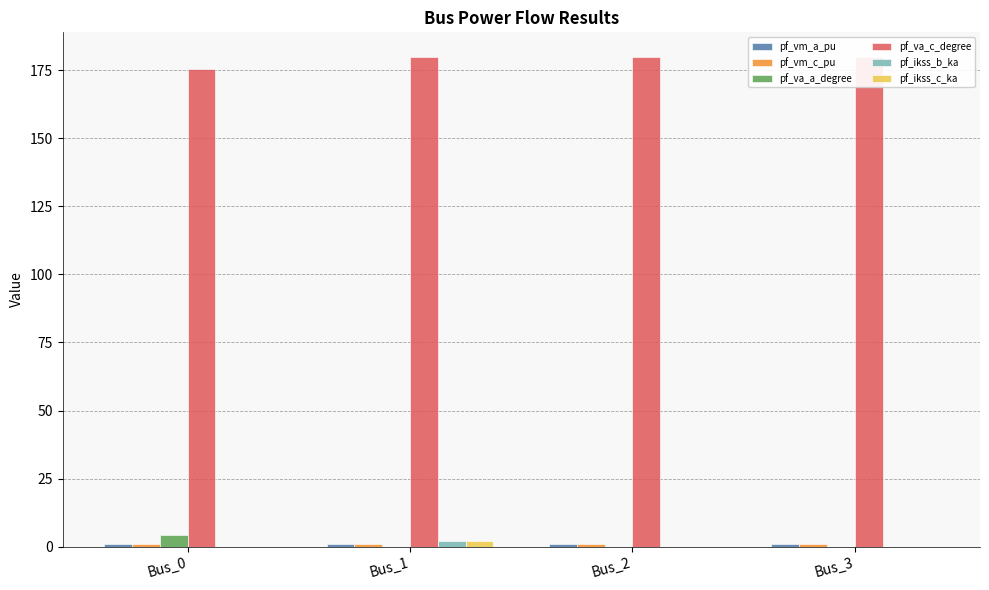

Which series has the largest total across all categories?

pf_va_c_degree